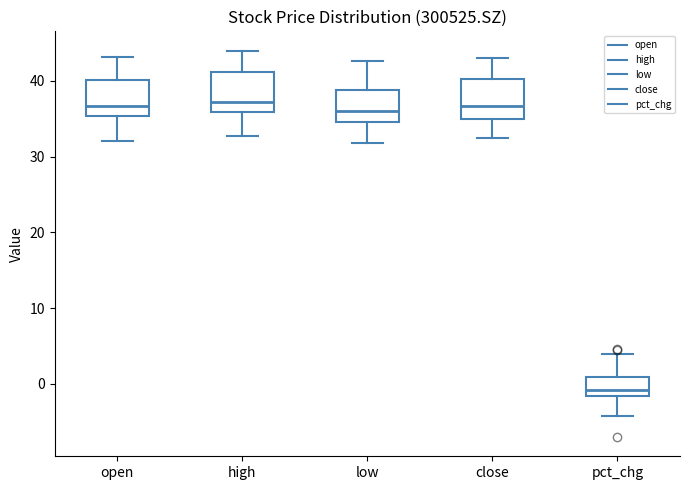

Where does the median line of the box for pct_chg sit on the y-axis? The values are not printed on the chart, so give them approximately, as read against the axis.

-1